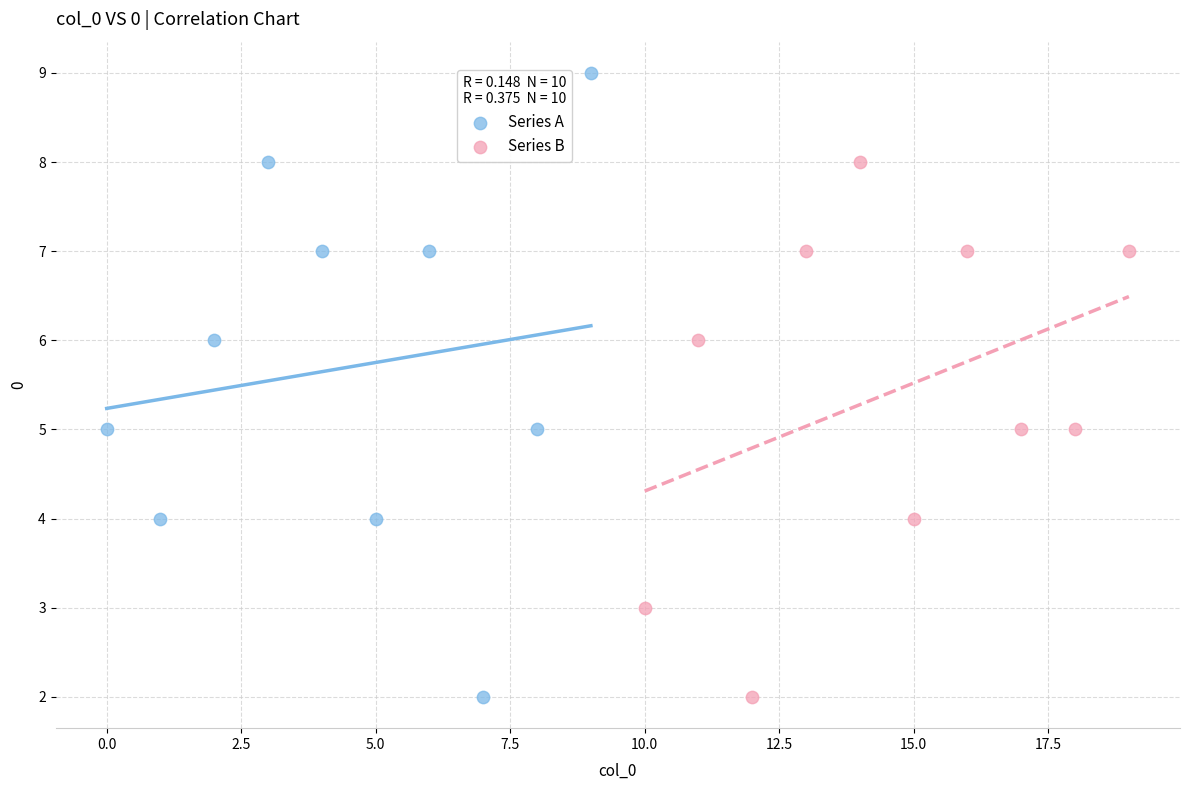

Which series has the widest spread of Y values?

Series A